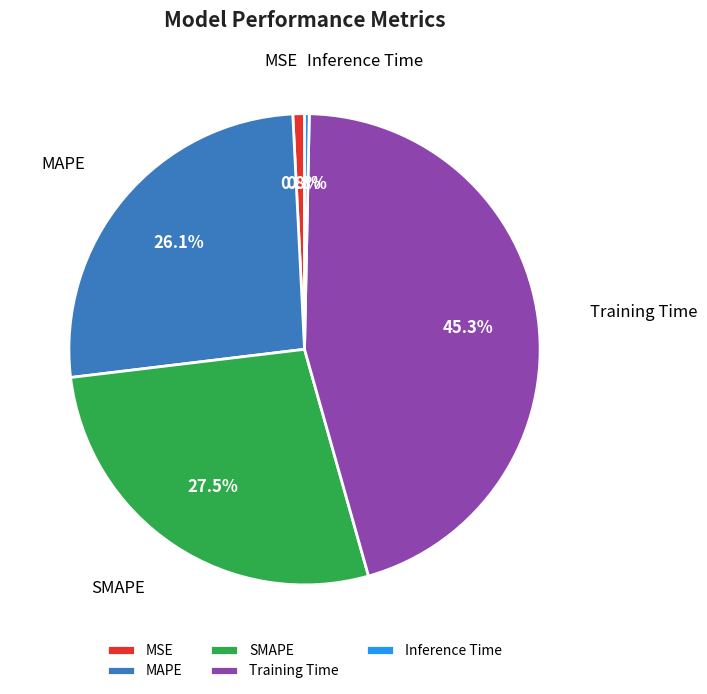

Is MAPE the majority of the pie?

No